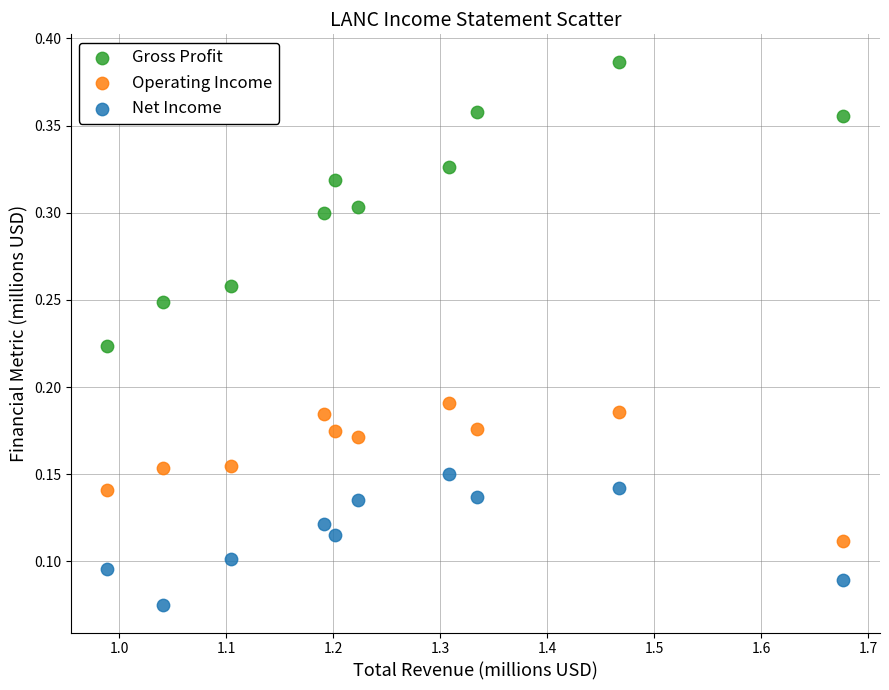

Which series reaches the minimum Y coordinate?

Net Income